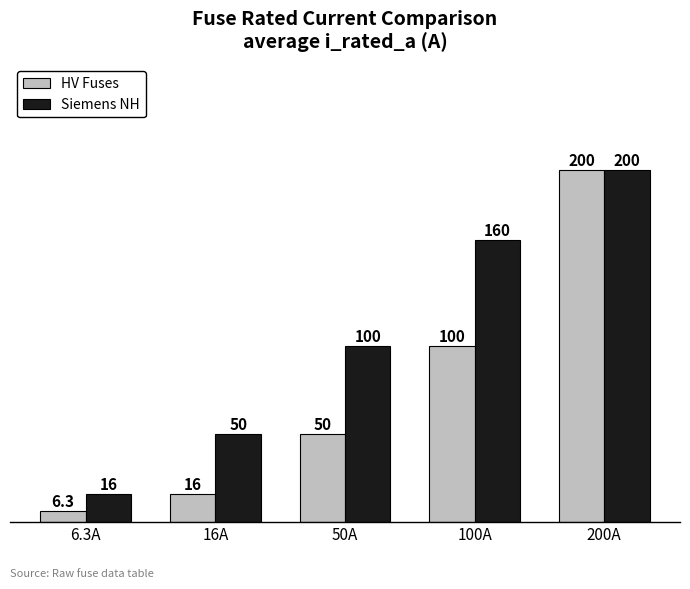

What is the difference between the maximum and minimum values in the HV Fuses series?

193.7